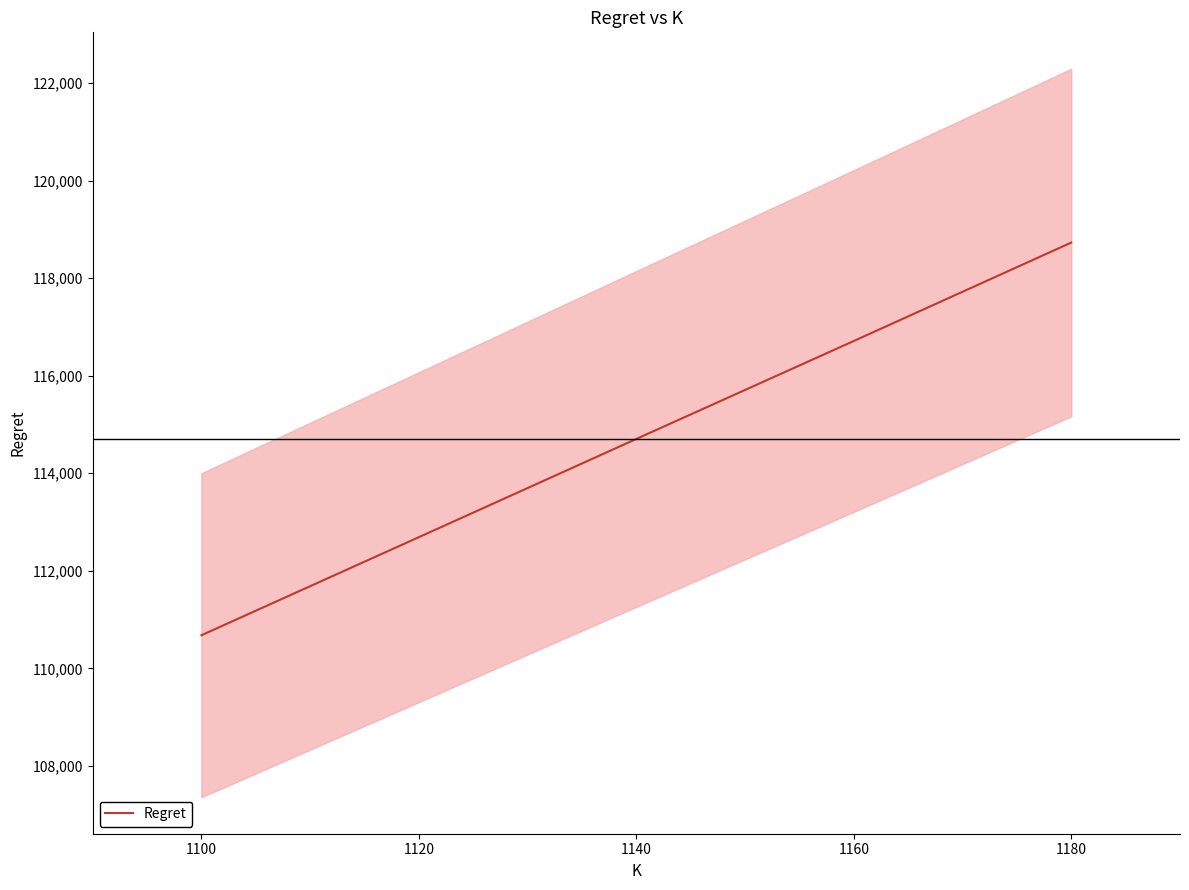

Is it true that Regret equals 30666.3 at 1100?

False